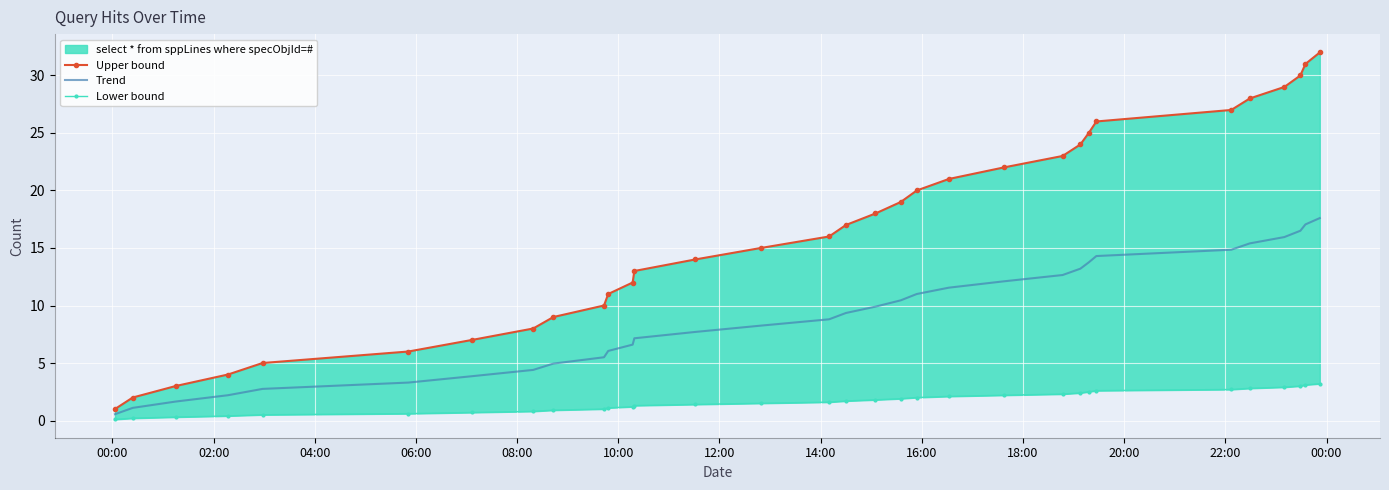

True or false: Upper bound has a value of 46.0 at 28.

False